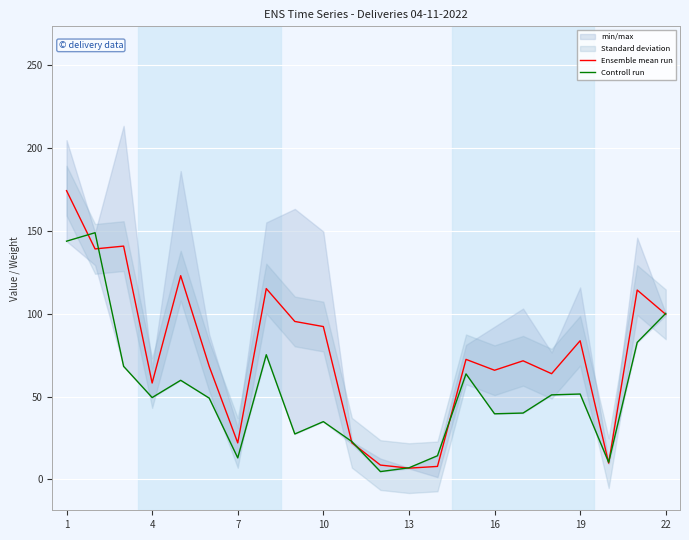

Is it true that Controll run equals 32.9 at 14?

False